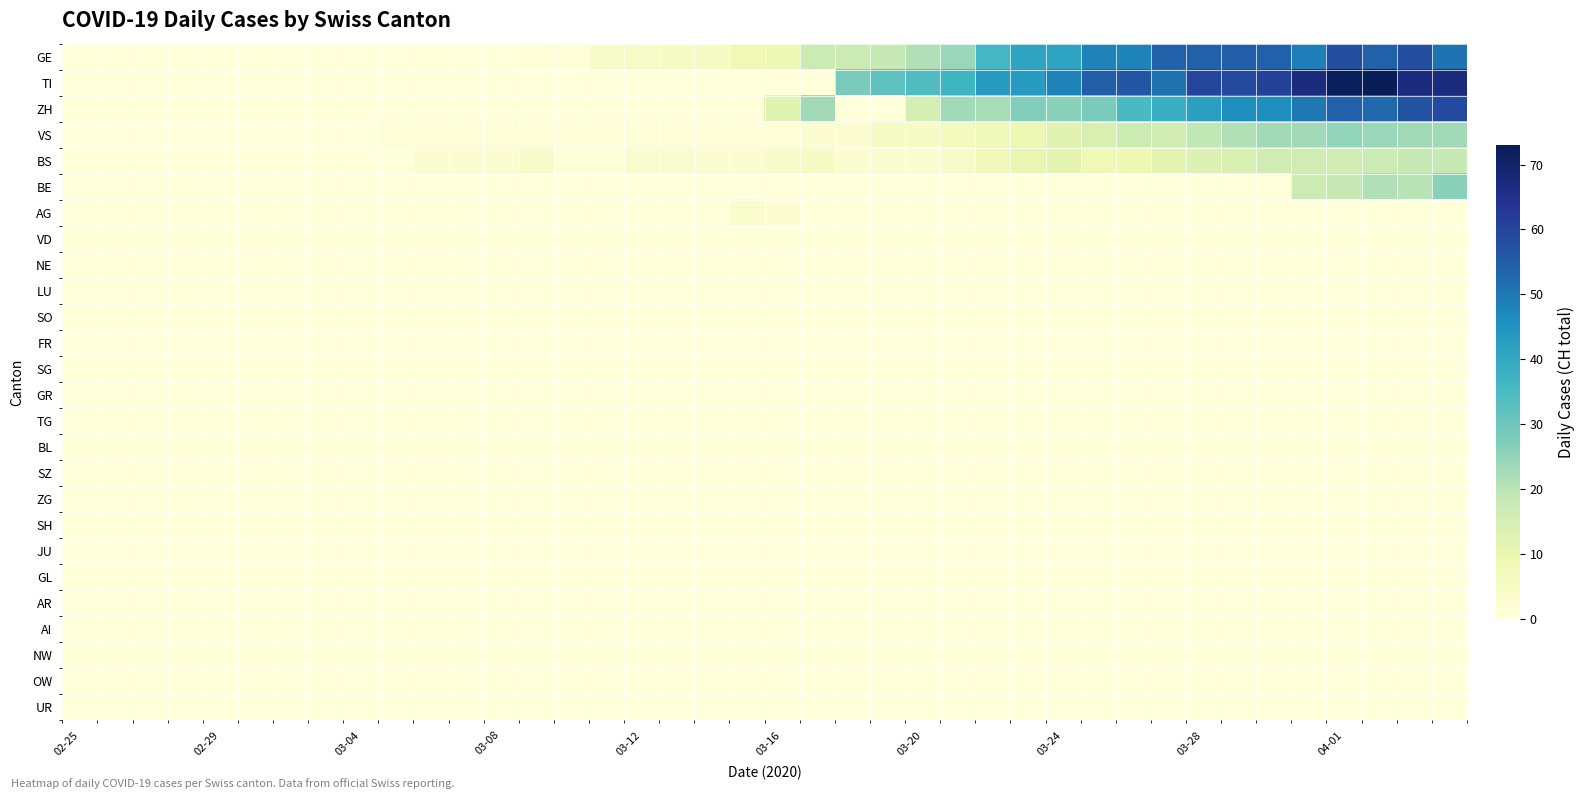

Which series has the largest total across all categories?

TI